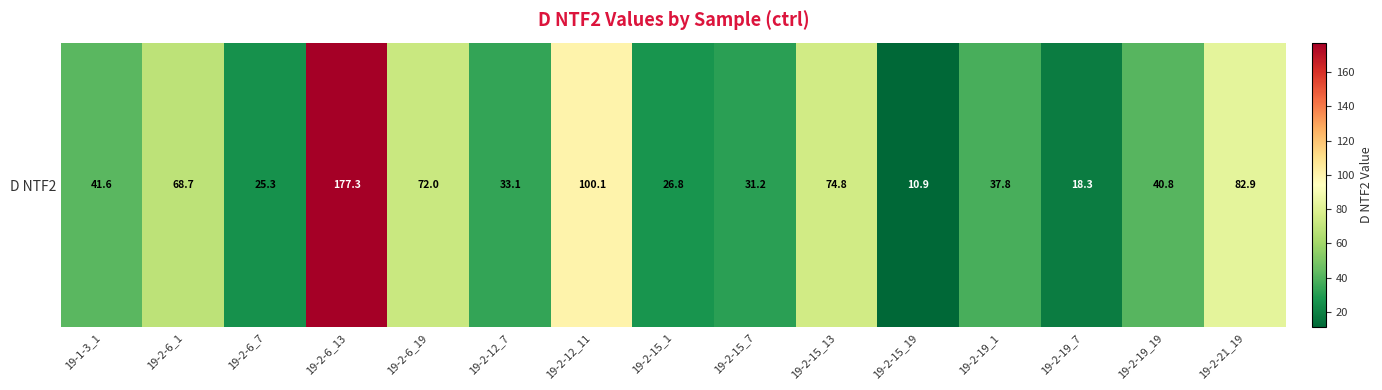

At which label is the value closest to 94?

19-2-12_11